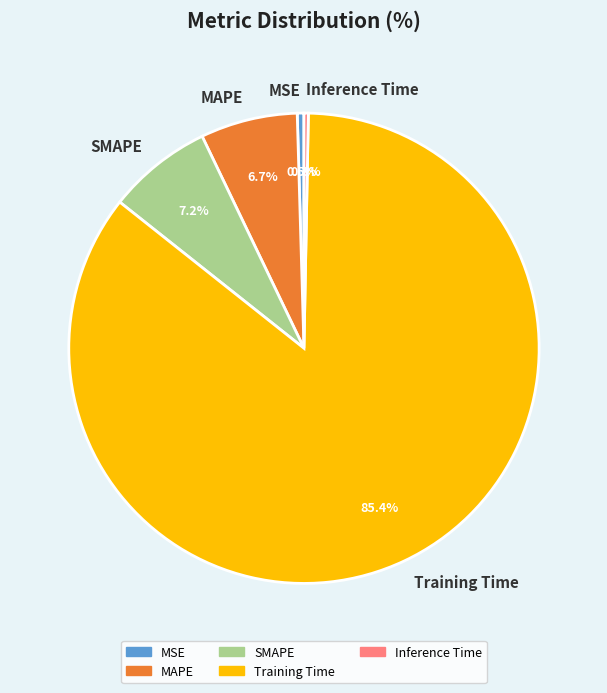

Which category accounts for the majority?

Training Time